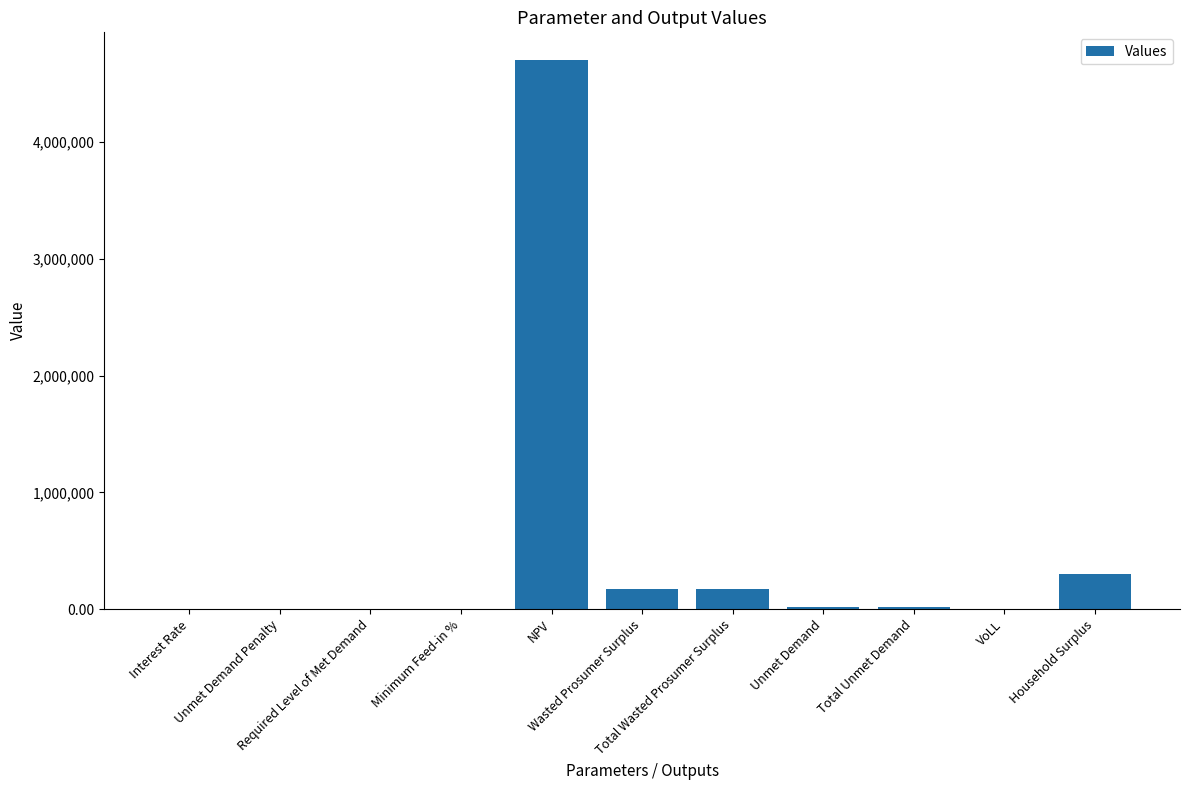

Are the bars grouped side by side (vs. stacked)?

No